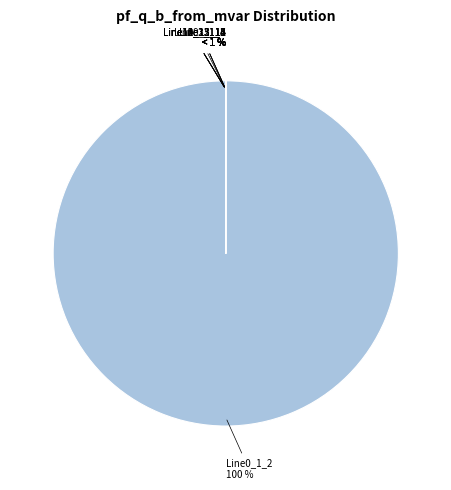

True or false: Line11_12_13 accounts for 1% of the total.

False